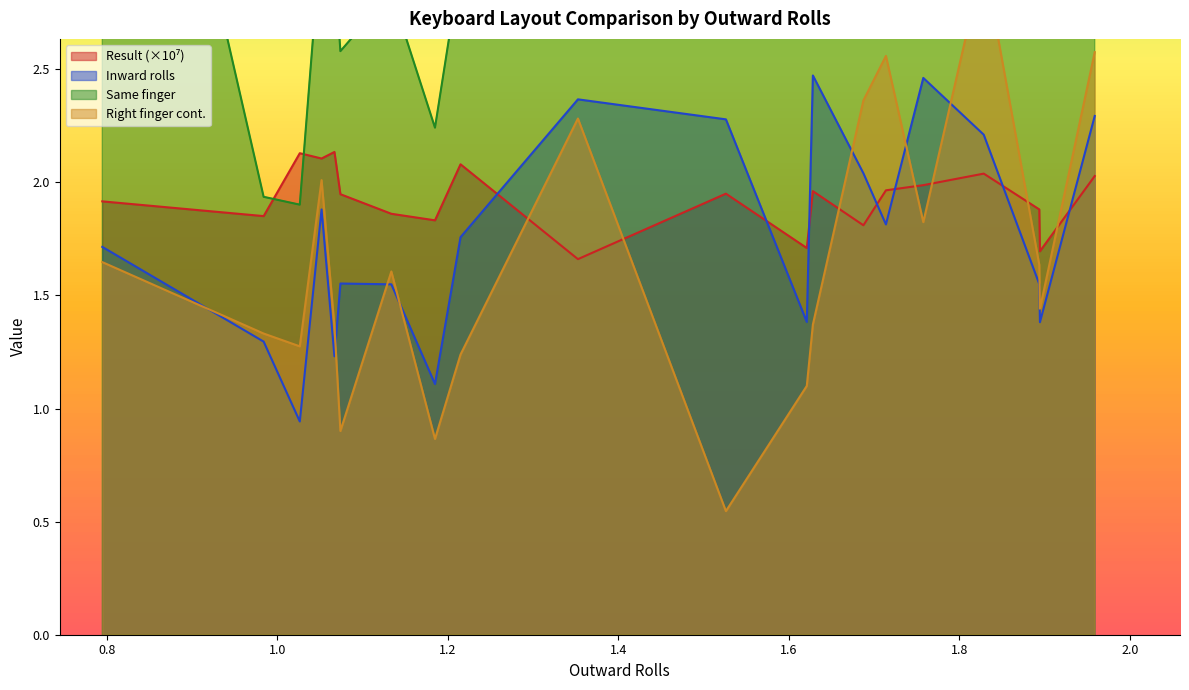

True or false: Same finger and Right finger continuos cross at least once.

False